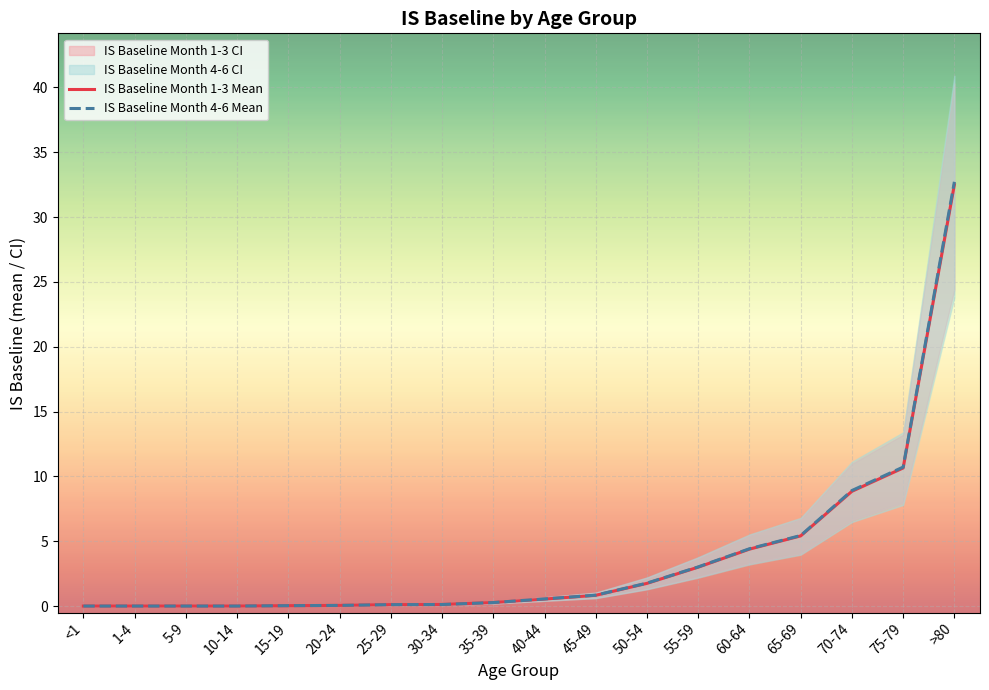

List the labels in order of IS_baseline_month_1_3_ub value, smallest first.

<1, 1-4, 5-9, 10-14, 15-19, 20-24, 25-29, 30-34, 35-39, 40-44, 45-49, 50-54, 55-59, 60-64, 65-69, 70-74, 75-79, >80